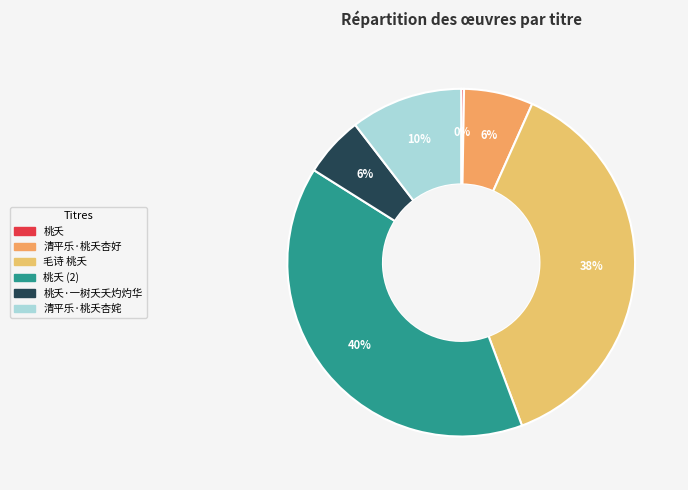

To the nearest percent, what is the combined percentage of 桃夭·一树夭夭灼灼华 and 清平乐·桃夭杏好?

12%